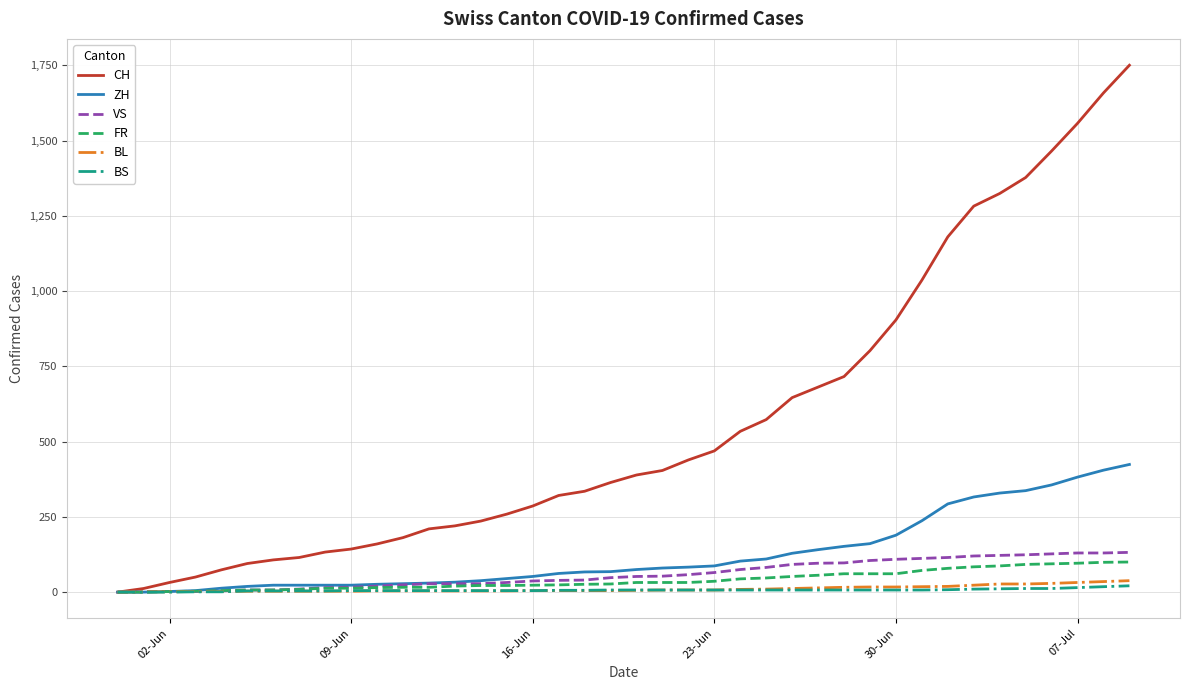

At how many categories does at least one series exceed 244?

25